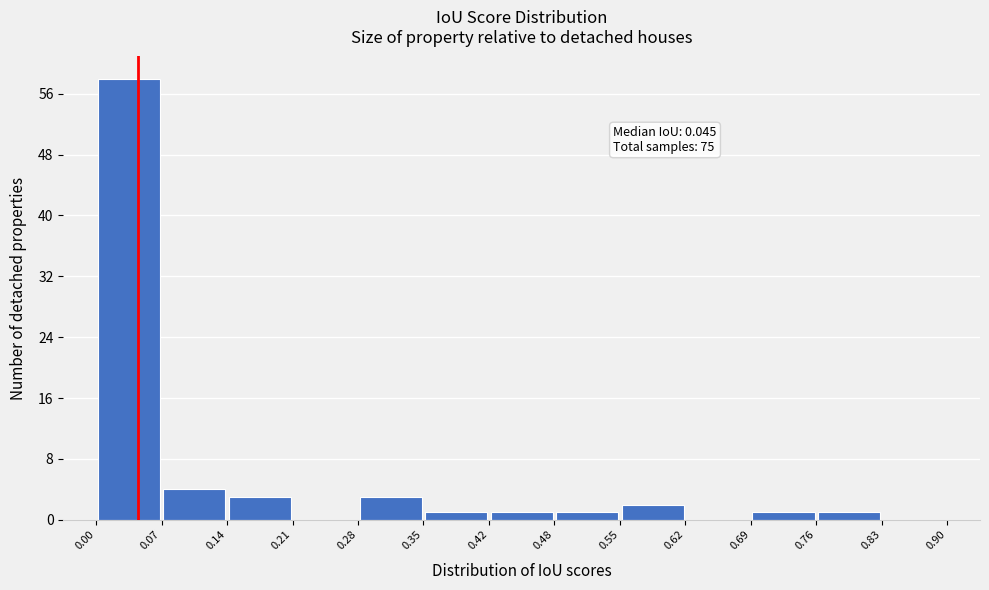

Which range on the x-axis has the tallest bar?

0.00 to 0.07